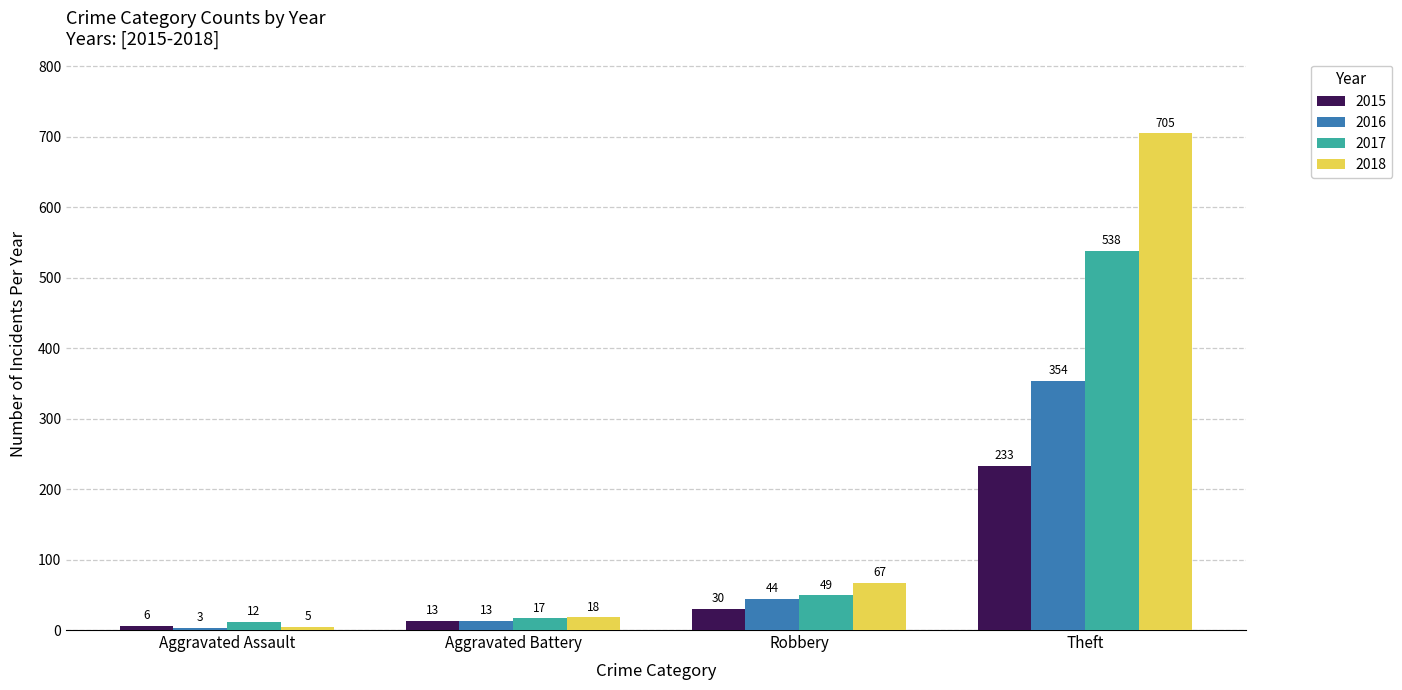

List the series in order of their overall mean, lowest first.

2015, 2016, 2017, 2018